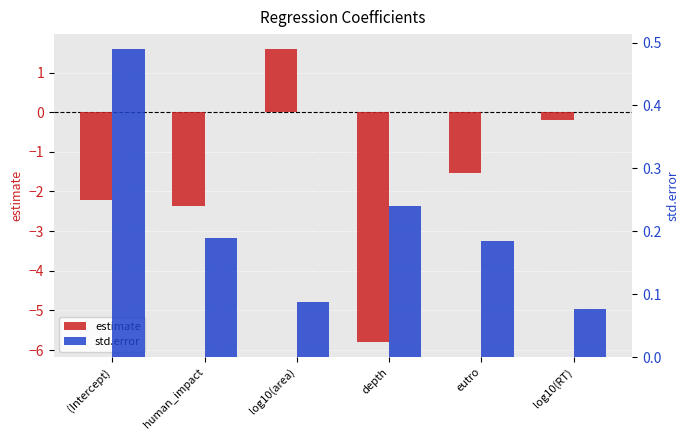

How many values in estimate are above zero?

1